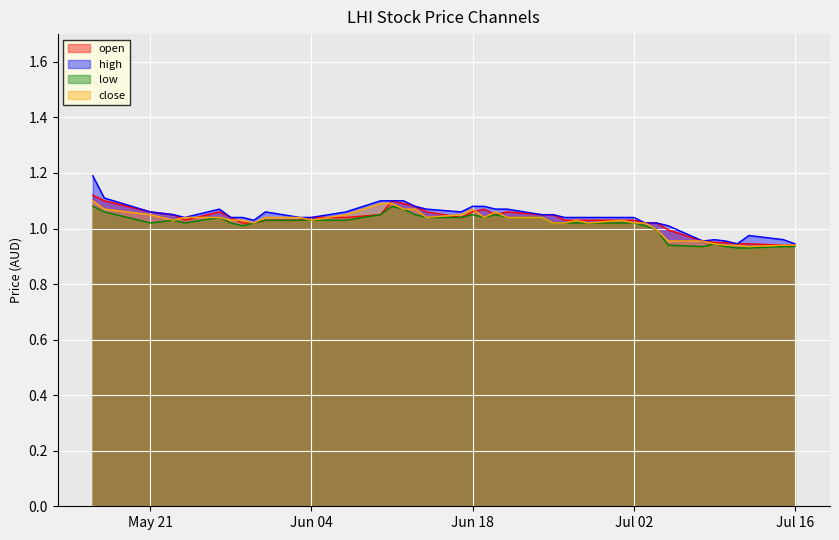

Which series has the widest spread of values?

high